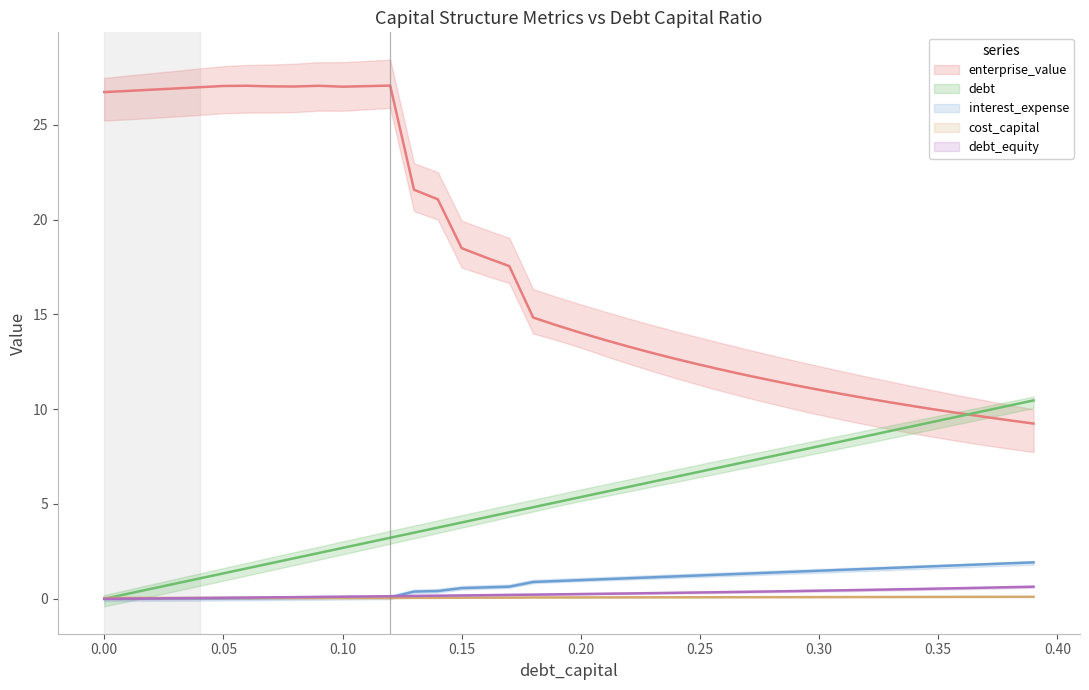

What is the average value of the debt_capital series?

5.2